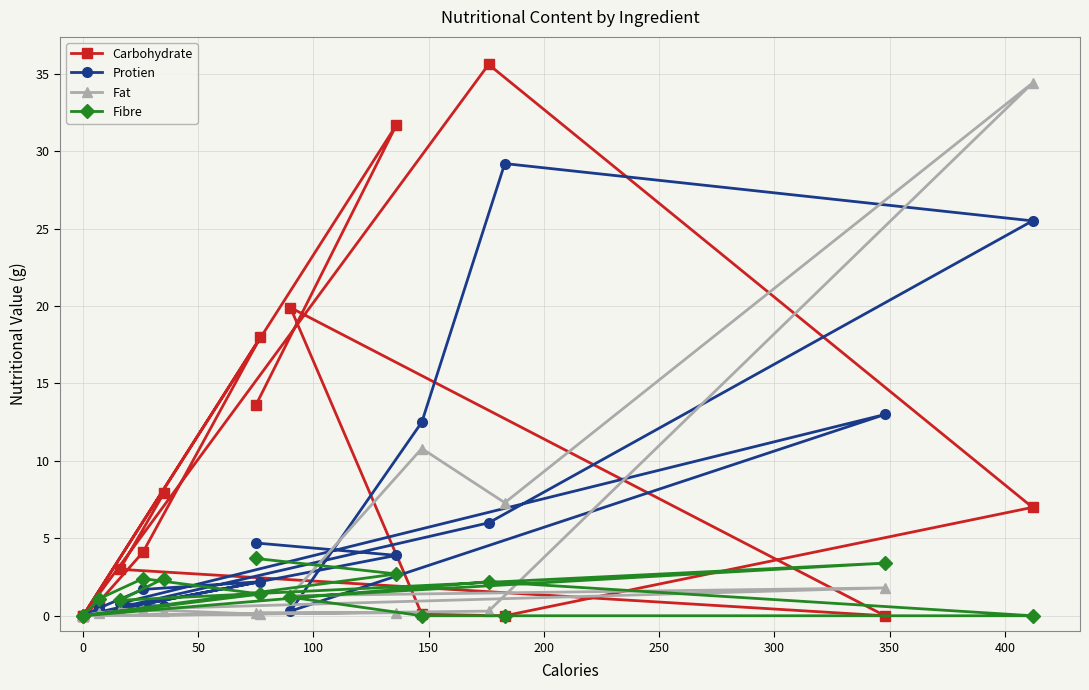

The Fat series shows 0.1 at 100. True or false?

True